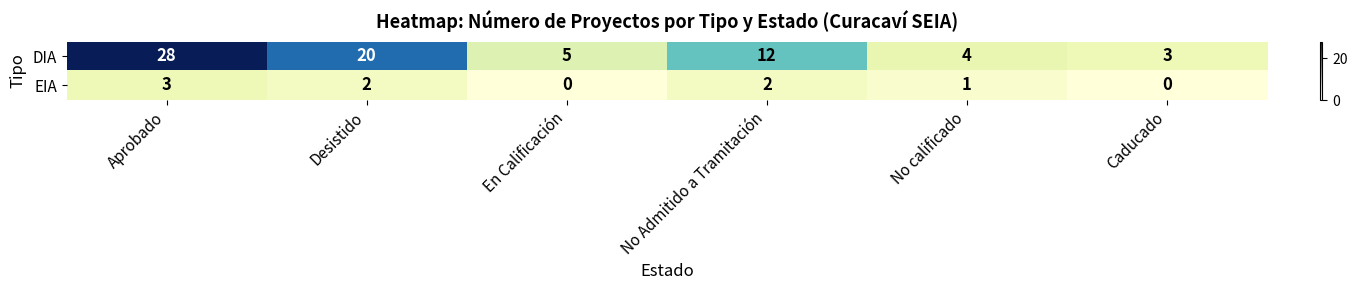

Which series has the widest spread of values?

DIA